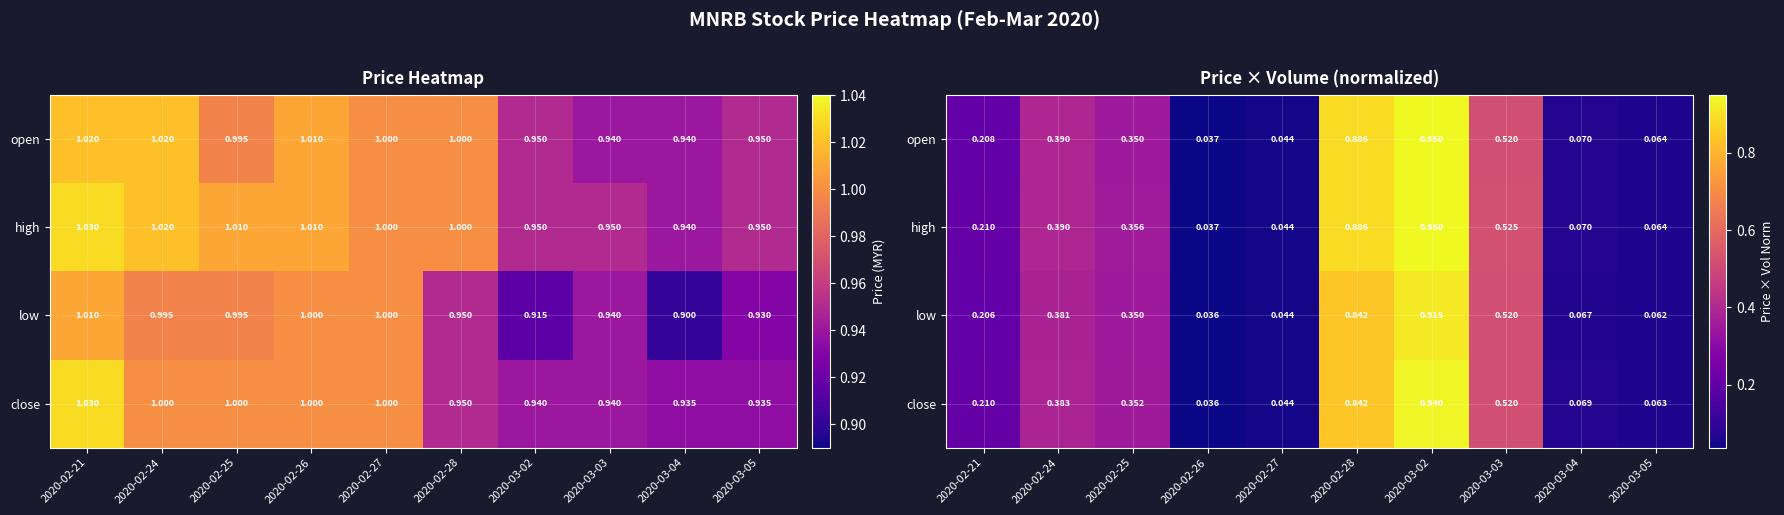

How many distinct data groups are displayed?

4